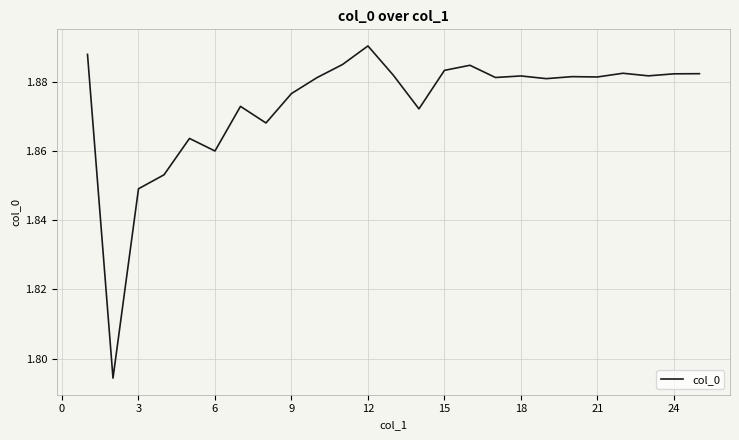

Count the number of data series in this chart.

1